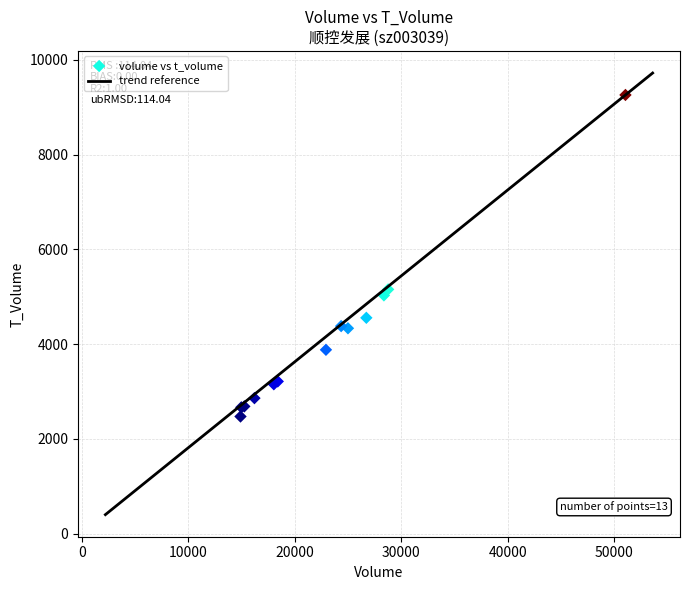

What Y value in the scatter plot is closest to 5865?

5155